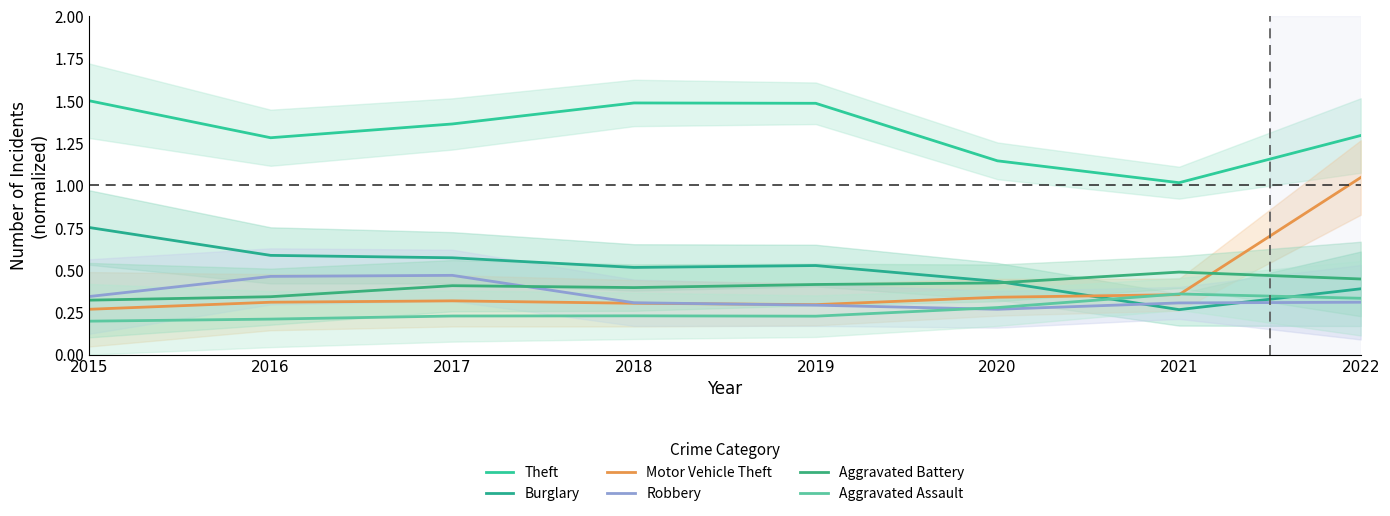

What is the total value across all series at 2019?

3.2